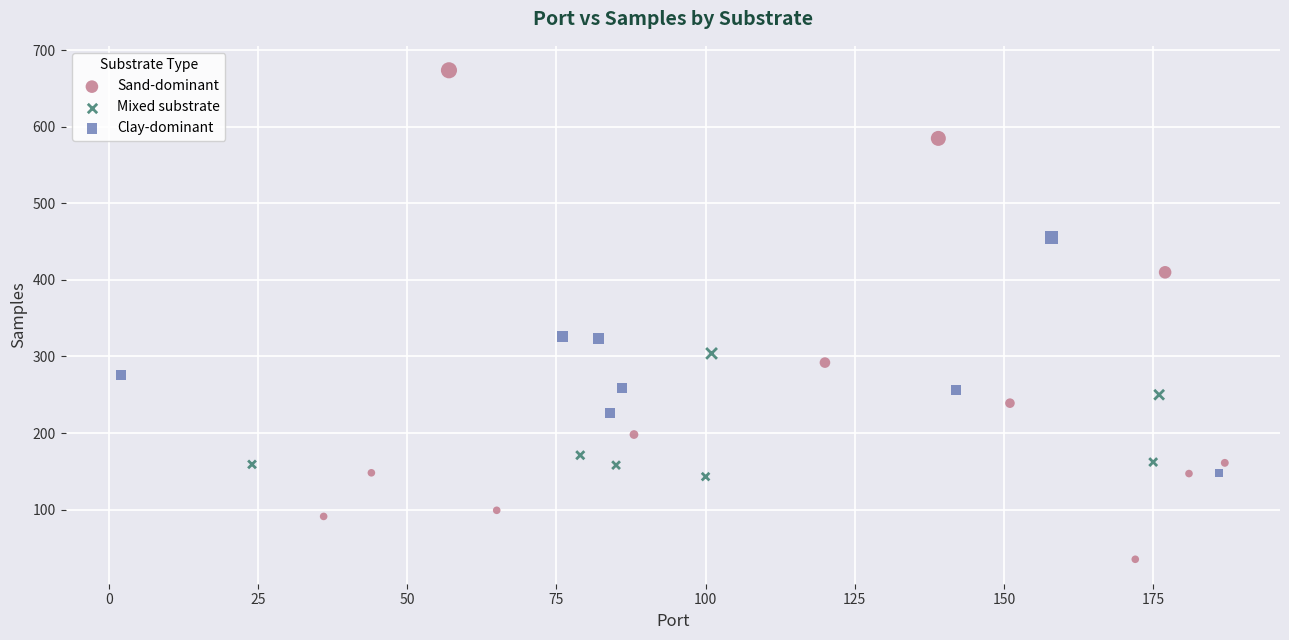

Which series reaches the maximum Y coordinate?

Sand-dominant